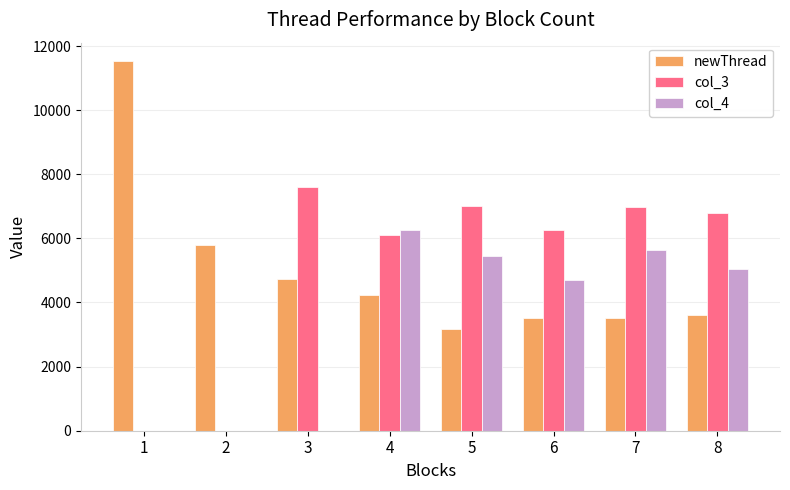

How many series are shown in this chart?

3